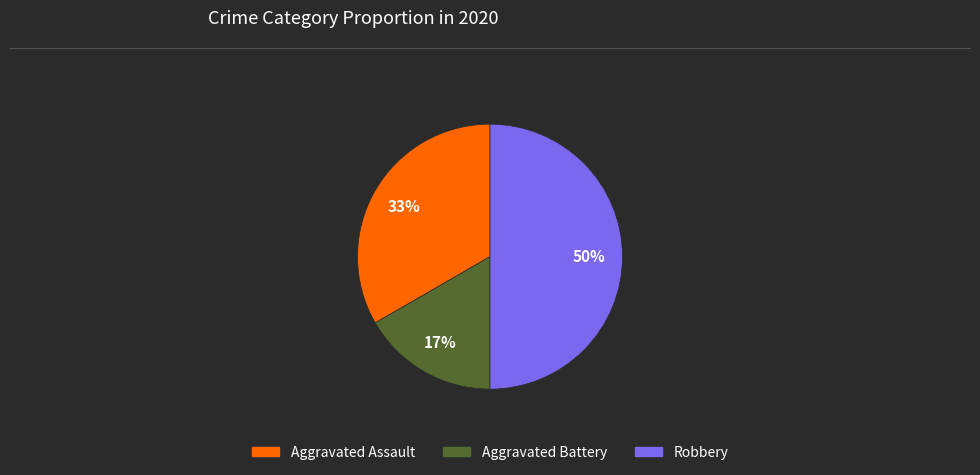

To the nearest percent, what is the combined percentage of Aggravated Battery and Aggravated Assault?

50%